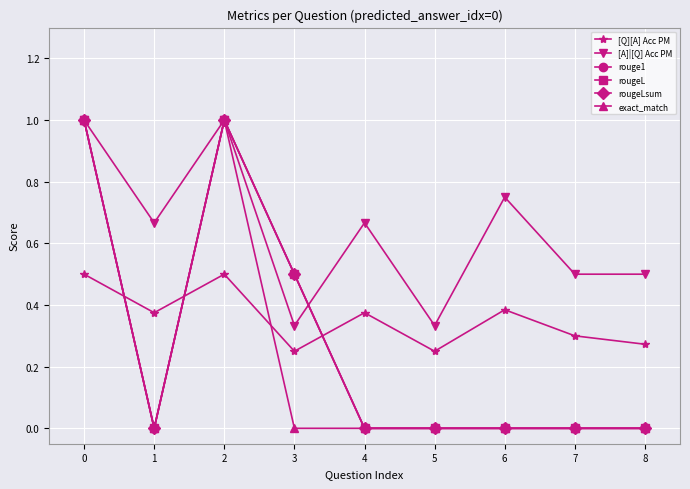

What is the sum of the [Q][A] Acc PM values at 3 and 4?

0.6